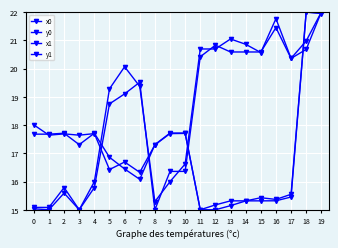

At which label does y0 reach its minimum?

3